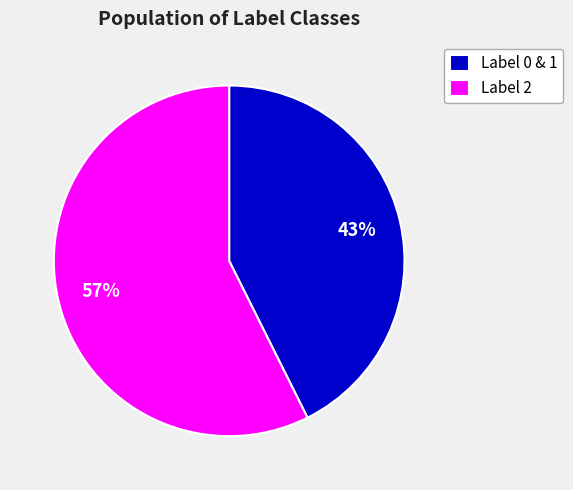

Does Label 0 & 1 represent more than half of the total?

No